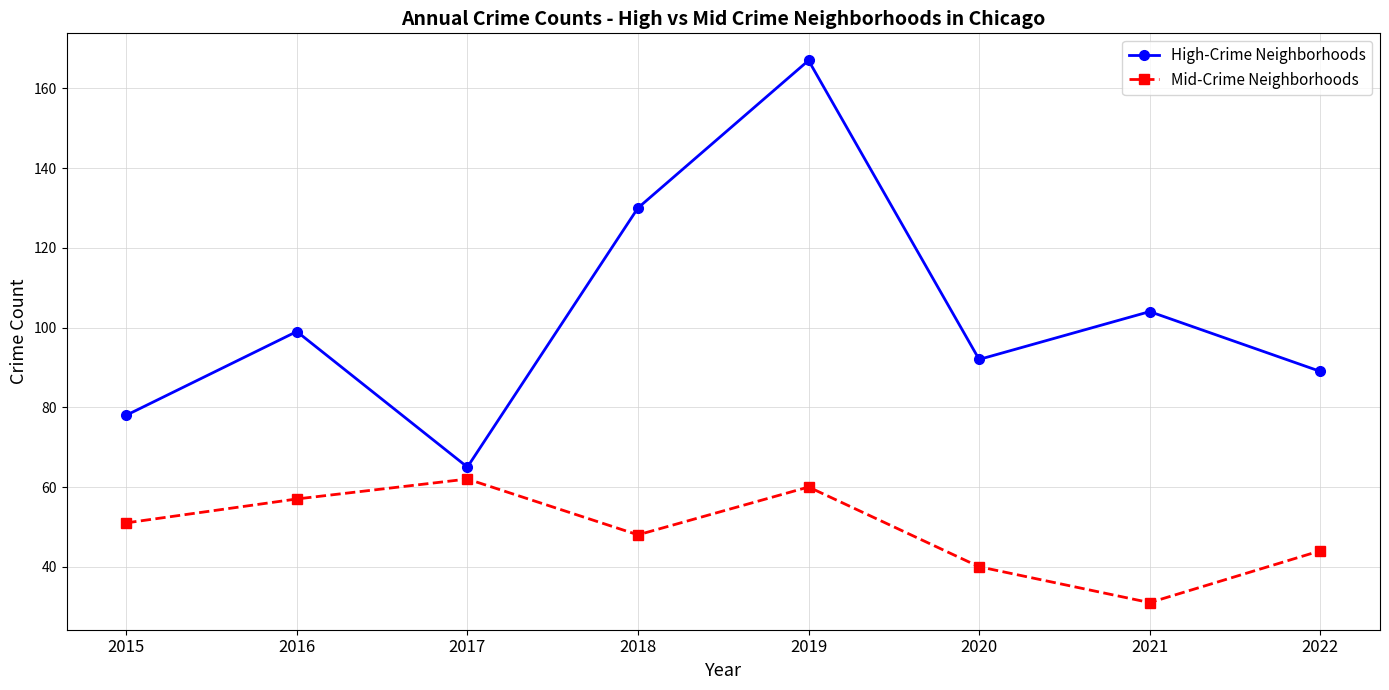

What is the total value across all series at 2015?

129